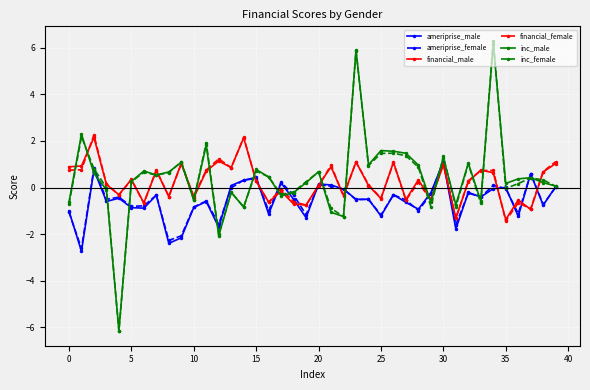

Does the chart display data point markers on the line(s)?

Yes